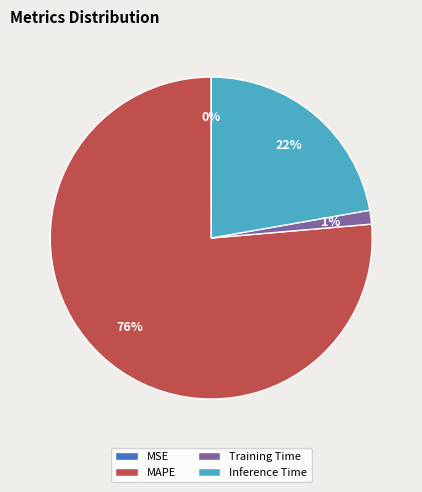

Which has a higher value, MAPE or Training Time?

MAPE